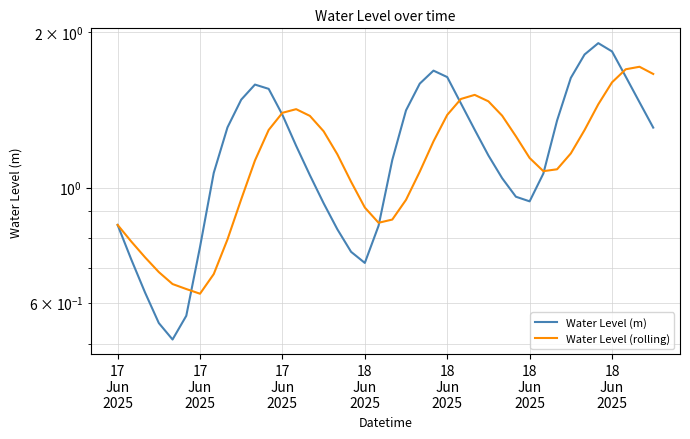

Which series has the largest total across all categories?

Water Level (m)